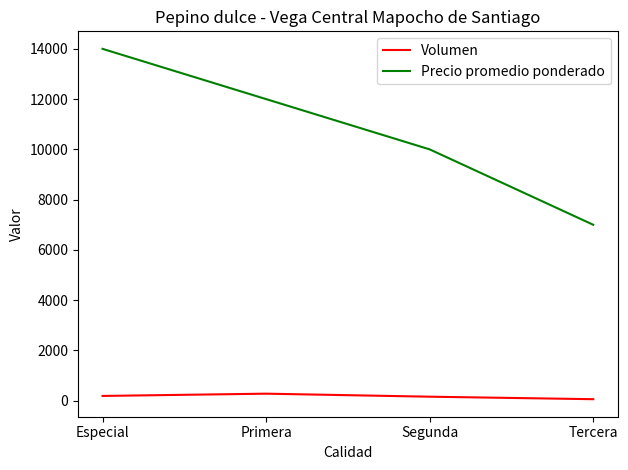

Does the chart have visible grid lines?

No